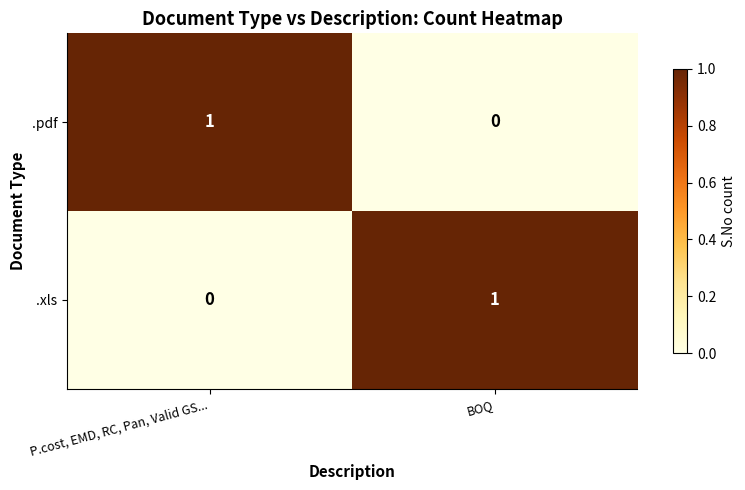

Is the value of .xls at P.cost, EMD, RC, Pan, Valid GS... greater than the value of .pdf at P.cost, EMD, RC, Pan, Valid GS...?

No